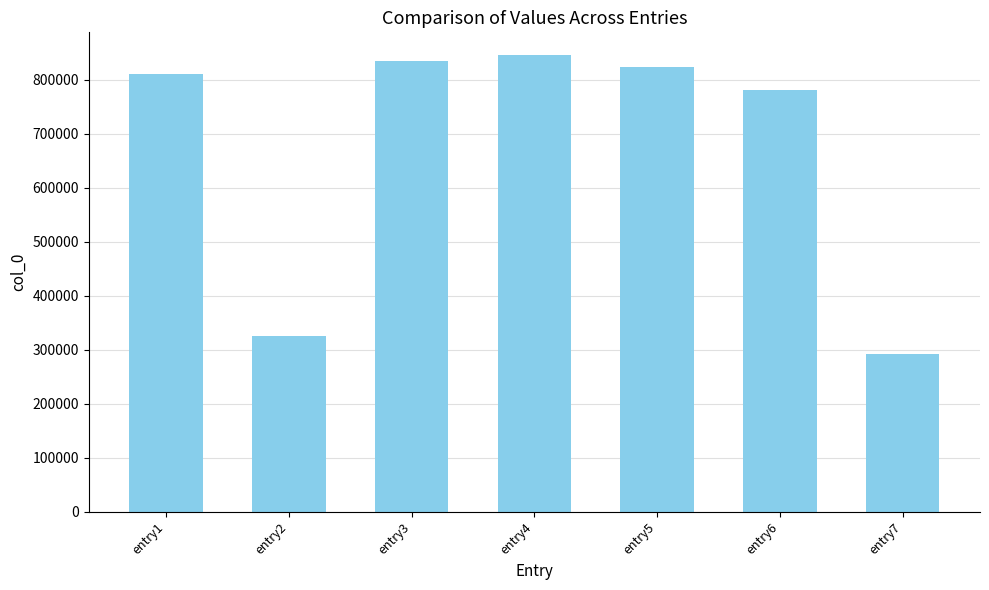

Are the bars grouped side by side (vs. stacked)?

No